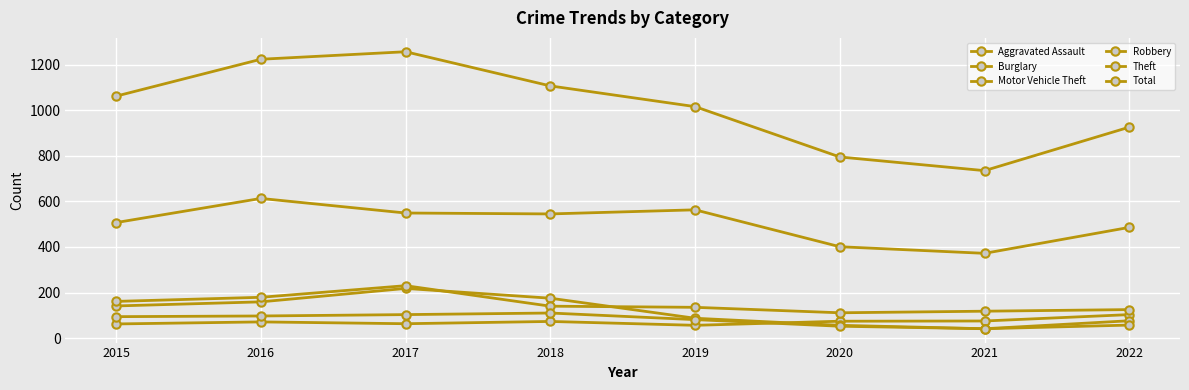

True or false: Robbery and Total intersect in this chart.

False